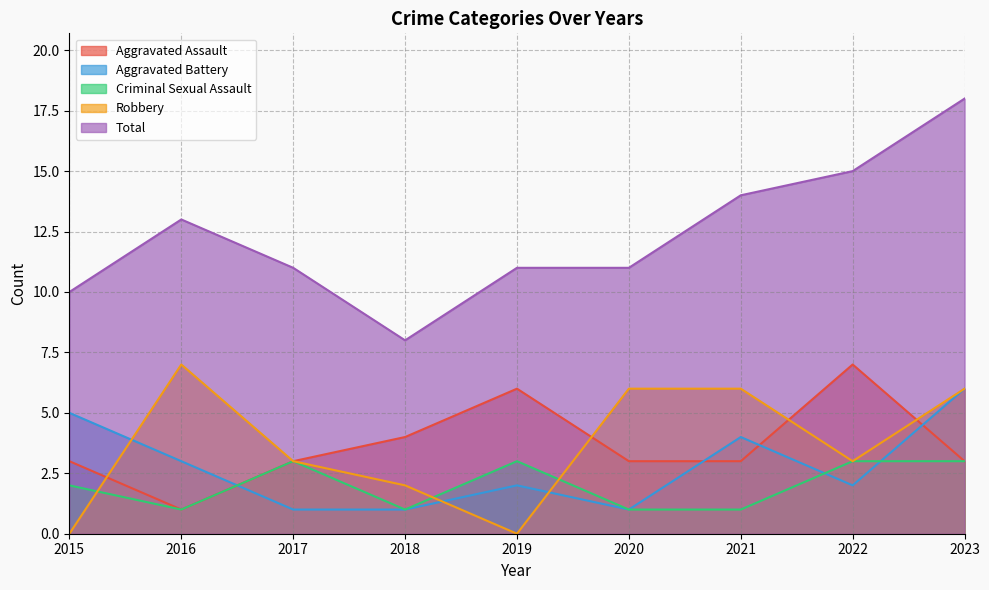

The Aggravated Battery series shows 6 at 2021. True or false?

False